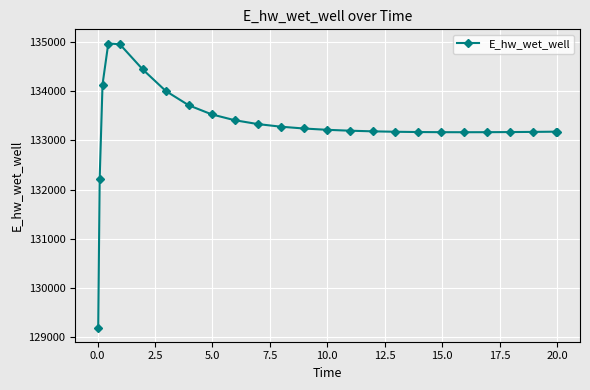

What is the difference between the second highest and minimum values?

5756.7